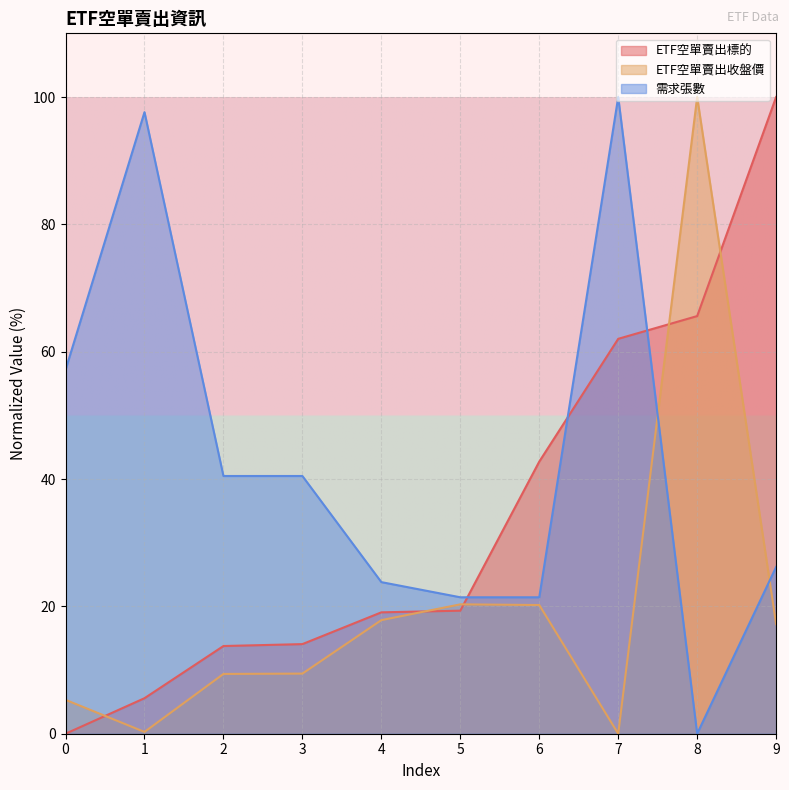

Reading left to right, extract all data points from this chart.

ETF空單賣出標的: 0=0.0	1=5.6	2=13.8	3=14.1	4=19.1	5=19.3	6=42.7	7=62.0	8=65.6	9=100.0
ETF空單賣出收盤價: 0=5.3	1=0.3	2=9.4	3=9.4	4=17.8	5=20.3	6=20.2	7=0.0	8=100.0	9=17.2
需求張數: 0=57.1	1=97.6	2=40.5	3=40.5	4=23.8	5=21.4	6=21.4	7=100.0	8=0.0	9=26.2